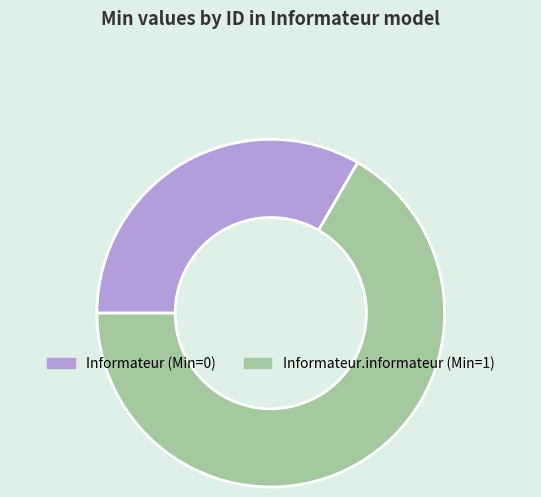

Which slice is the smallest?

Informateur (Min=0)